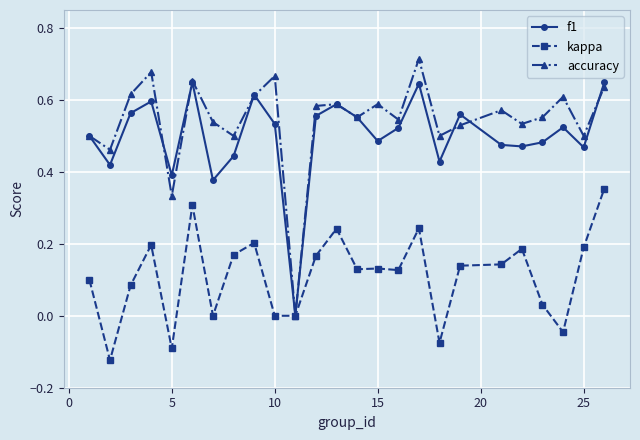

How many distinct data groups are displayed?

3